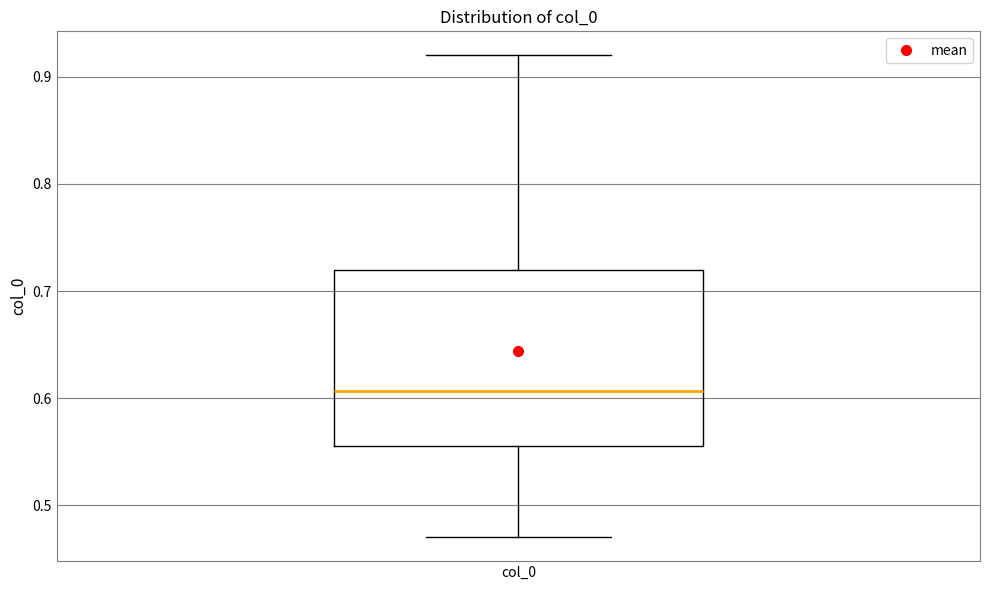

Where does the upper whisker of the box for col_0 end on the y-axis? The values are not printed on the chart, so give them approximately, as read against the axis.

0.92